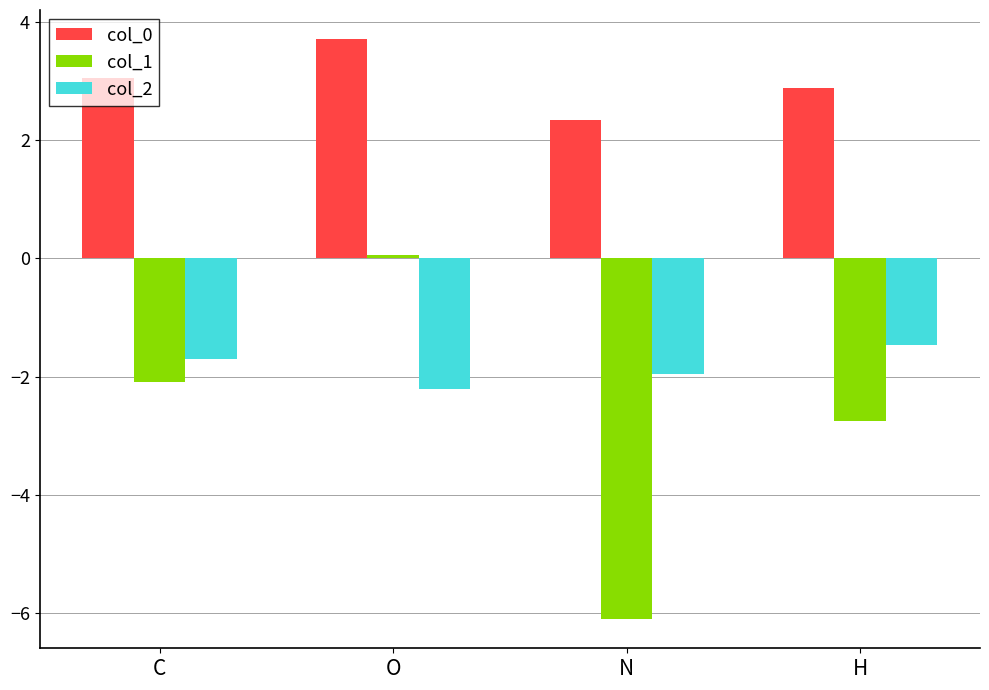

List the series in order of their overall mean, lowest first.

col_1, col_2, col_0